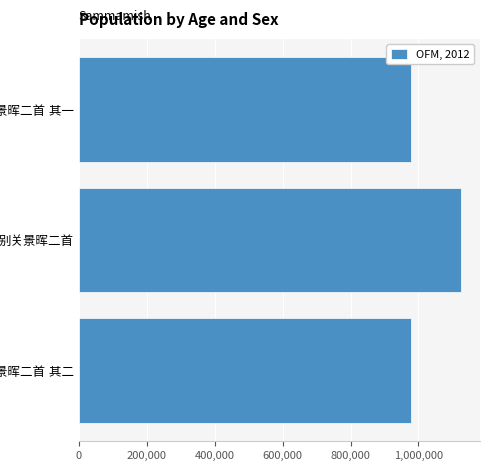

What is the maximum value shown in the chart?

1125061